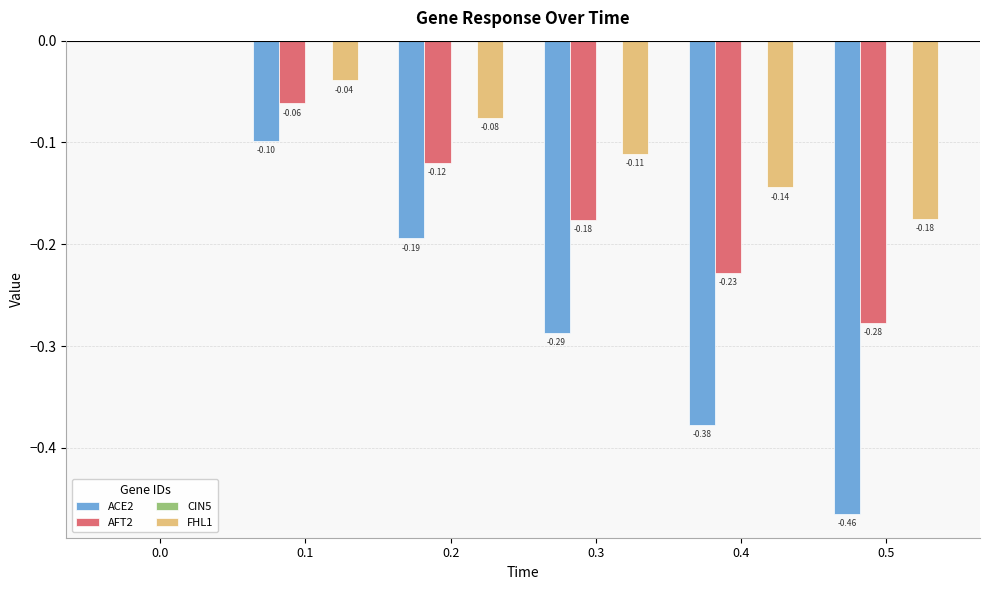

Read the FHL1 value at 0.3.

-0.1